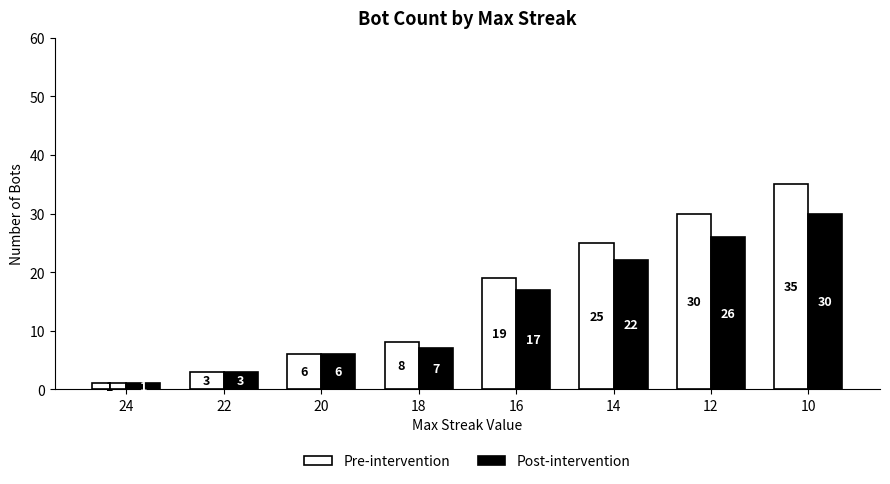

Which label corresponds to the largest value in the chart?

10